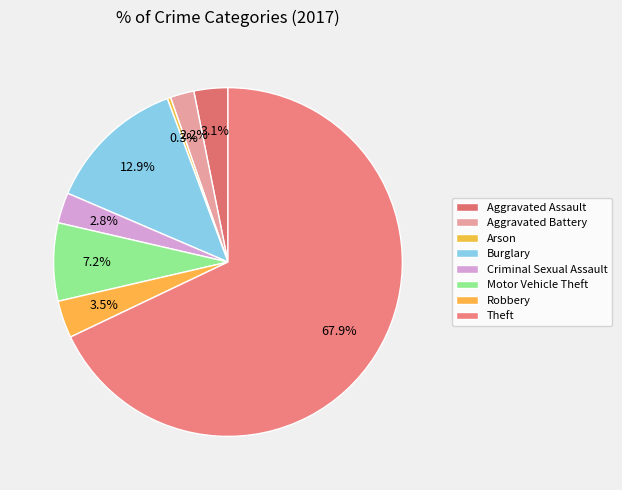

True or false: Aggravated Battery accounts for 2% of the total.

True